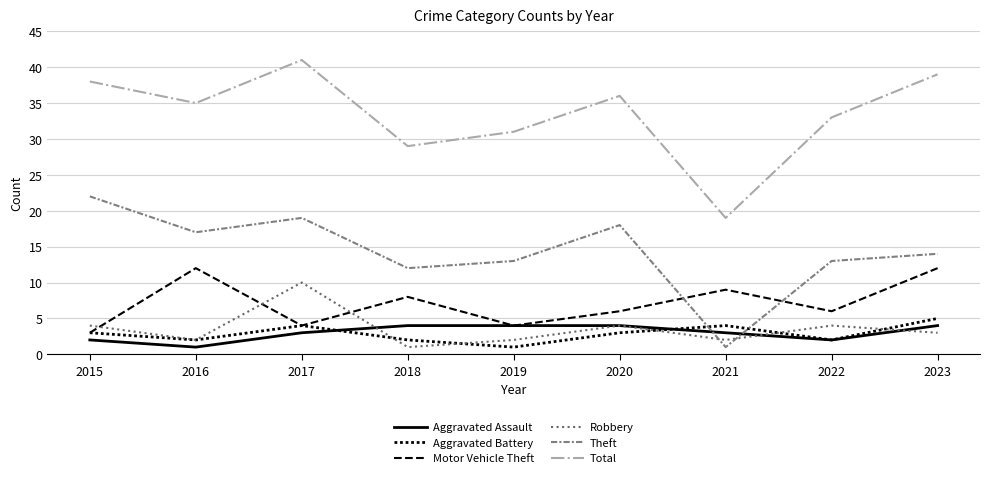

Which category has the highest value in the Motor Vehicle Theft series?

2016